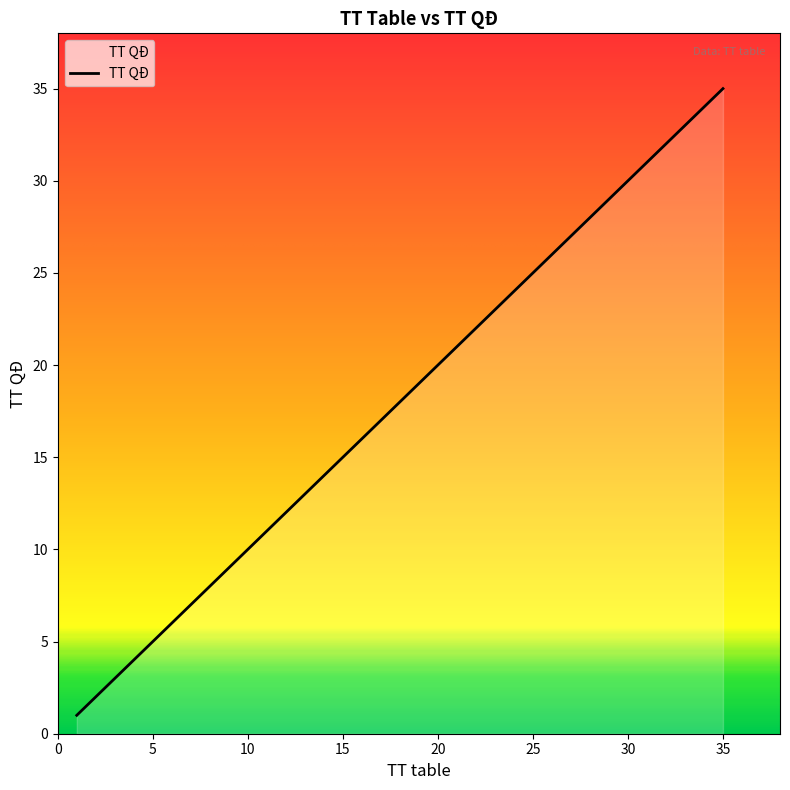

What is the difference between the maximum and minimum values?

34